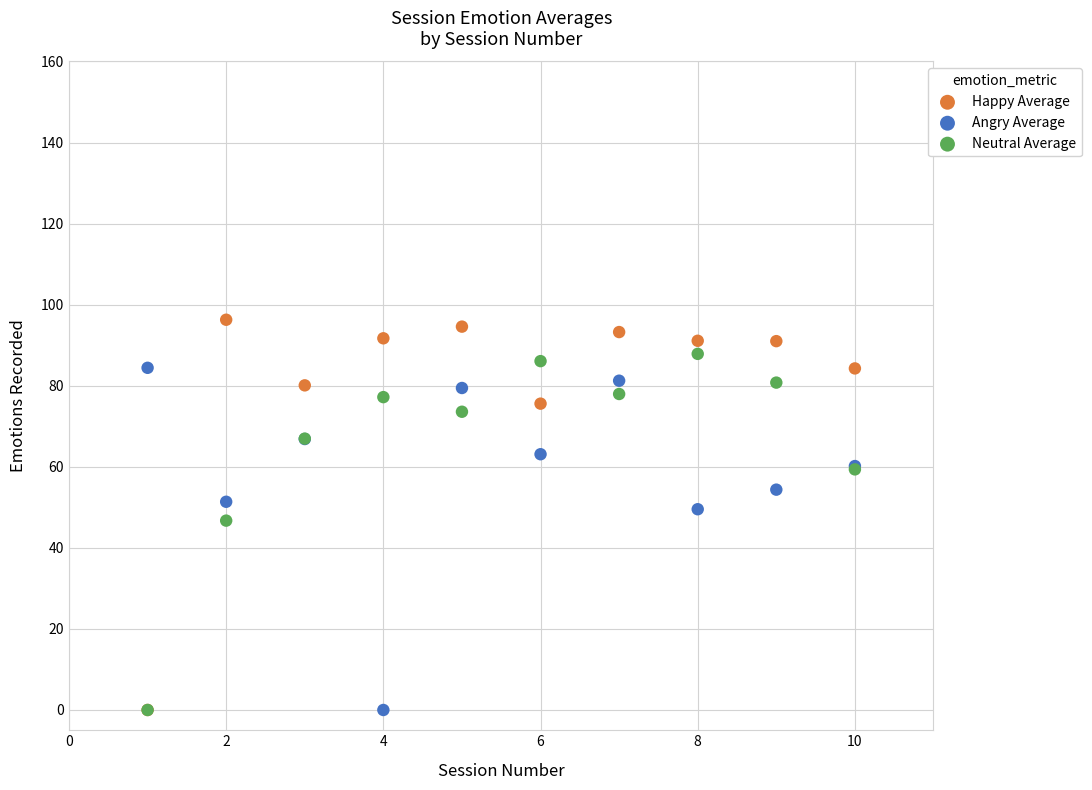

In the Angry Average series, what Y value is closest to 42?

49.5